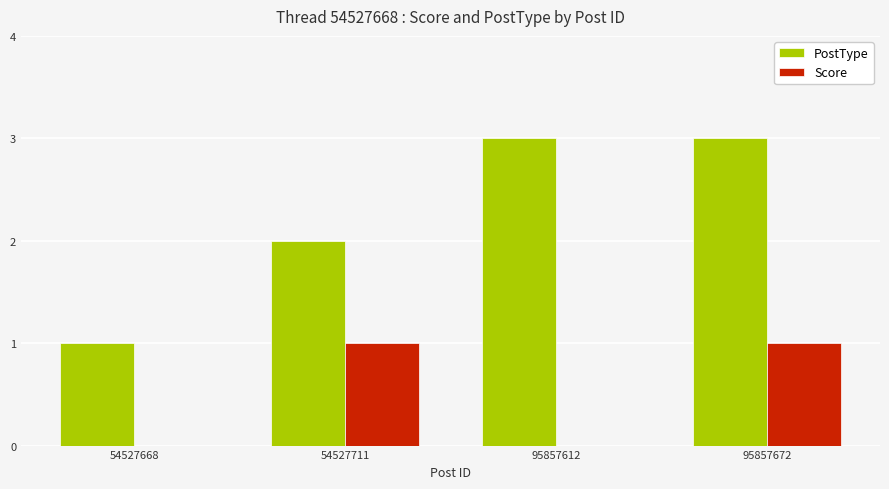

Read the Score value at 95857672.

1